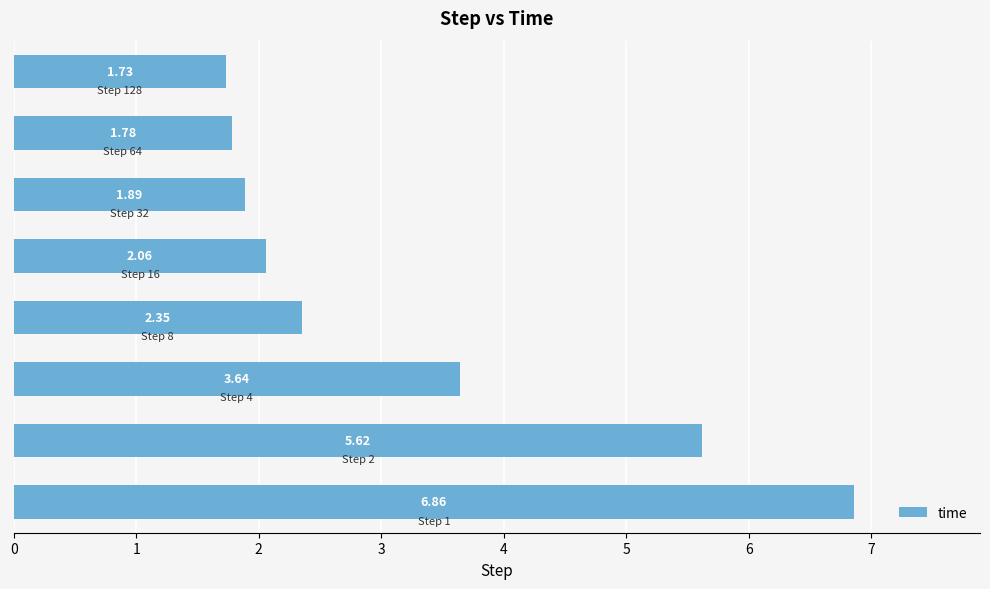

What is the difference between the maximum and second lowest values?

5.1